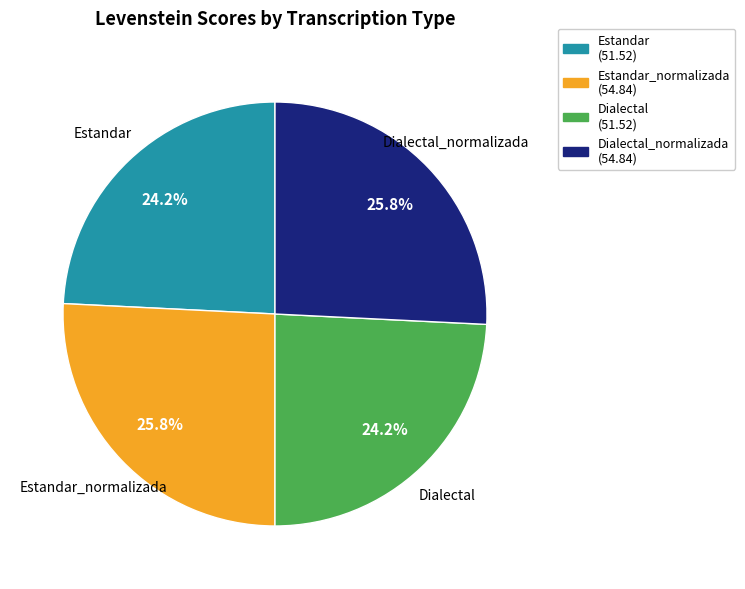

Is there a majority slice in this chart?

No